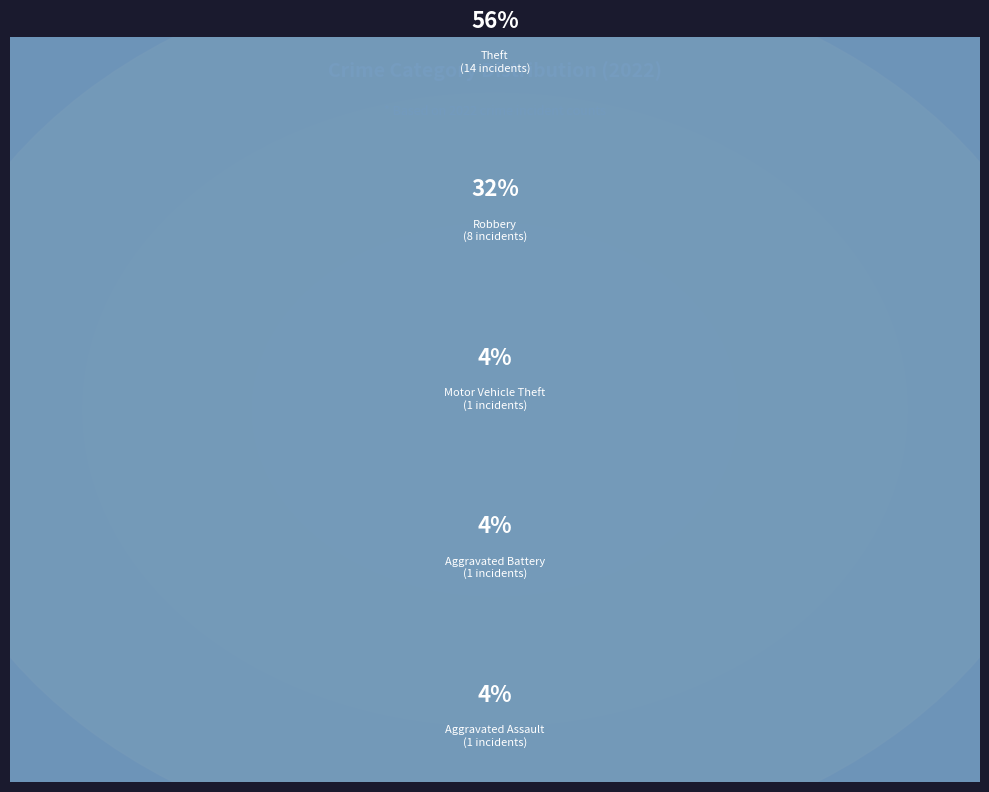

Which category has the biggest portion of the pie?

Theft